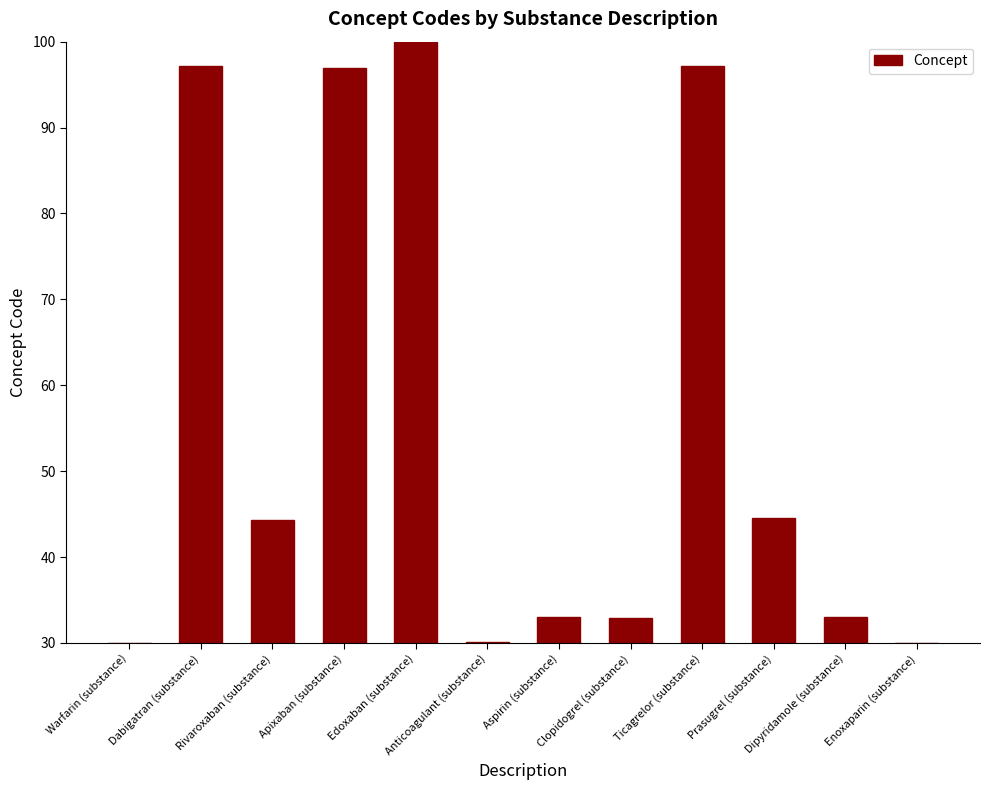

What is the difference between the second highest and second lowest values?

67.1